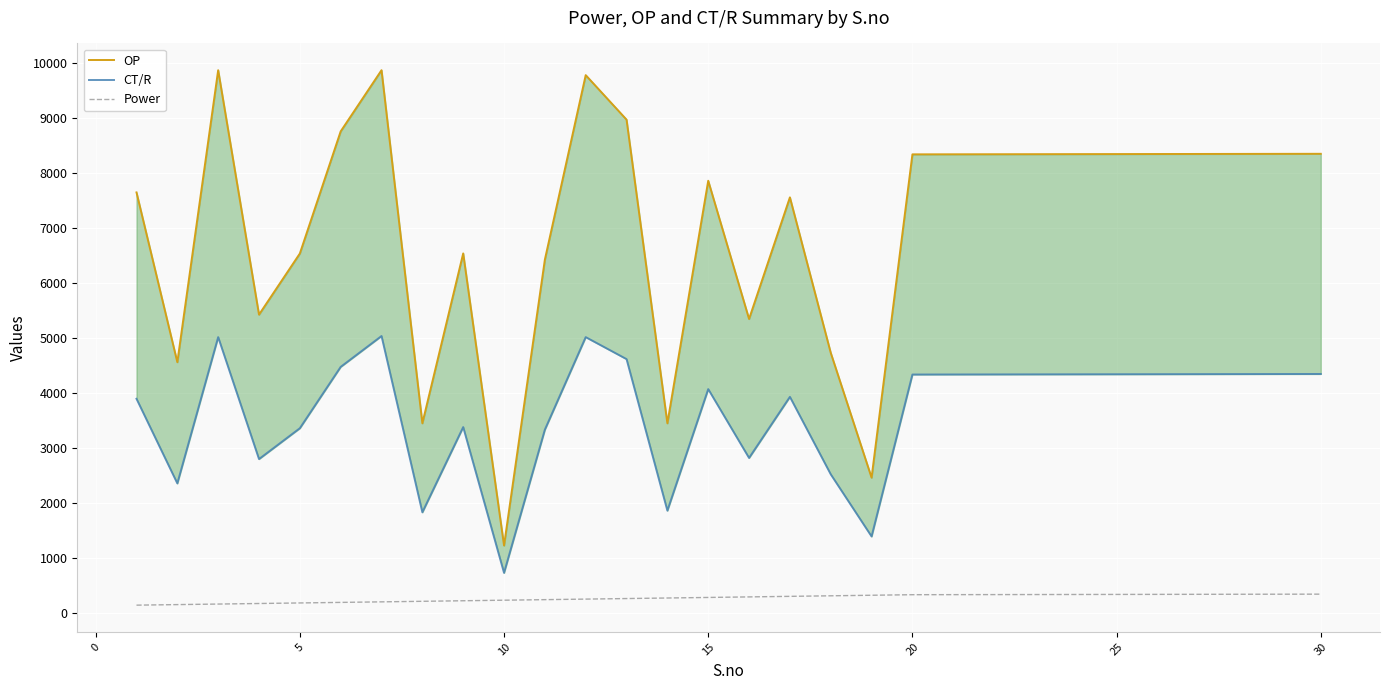

What is the maximum value for Power?

350